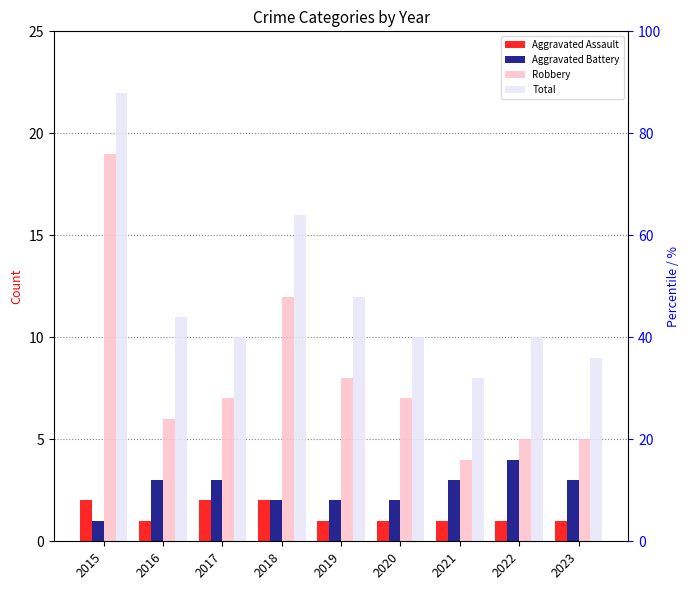

Which series has the largest total across all categories?

Total